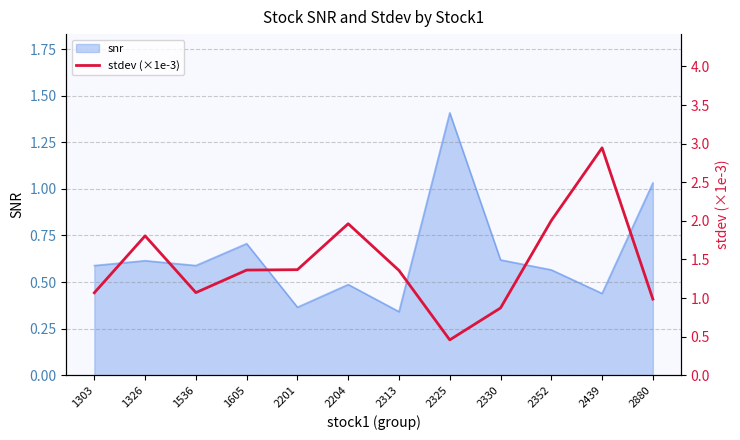

Reading left to right, what are all the values shown in this chart?

1303=1.1	1326=1.8	1536=1.1	1605=1.4	2201=1.4	2204=2.0	2313=1.4	2325=0.5	2330=0.9	2352=2.0	2439=2.9	2880=1.0